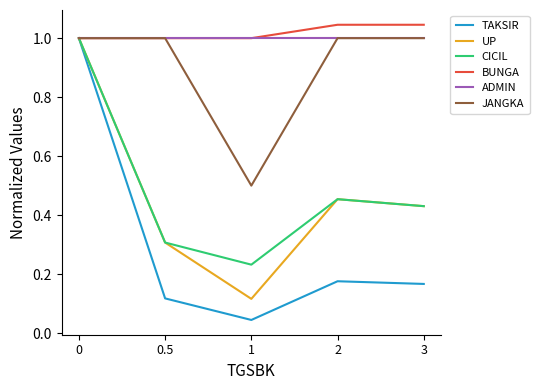

What is the sum of all ADMIN values?

5.0